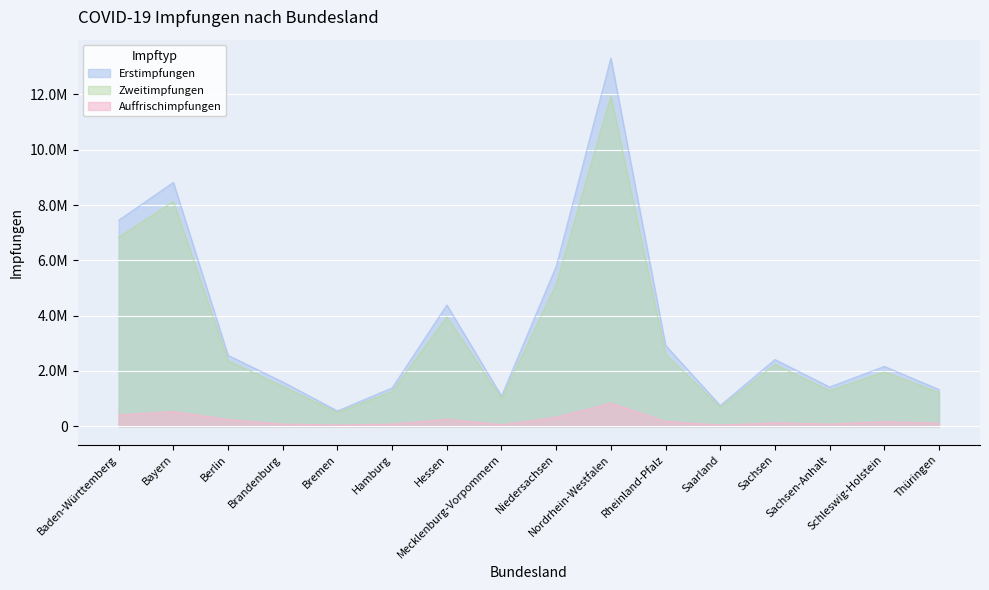

At which label does Erstimpfungen first exceed 2413537?

Baden-Württemberg